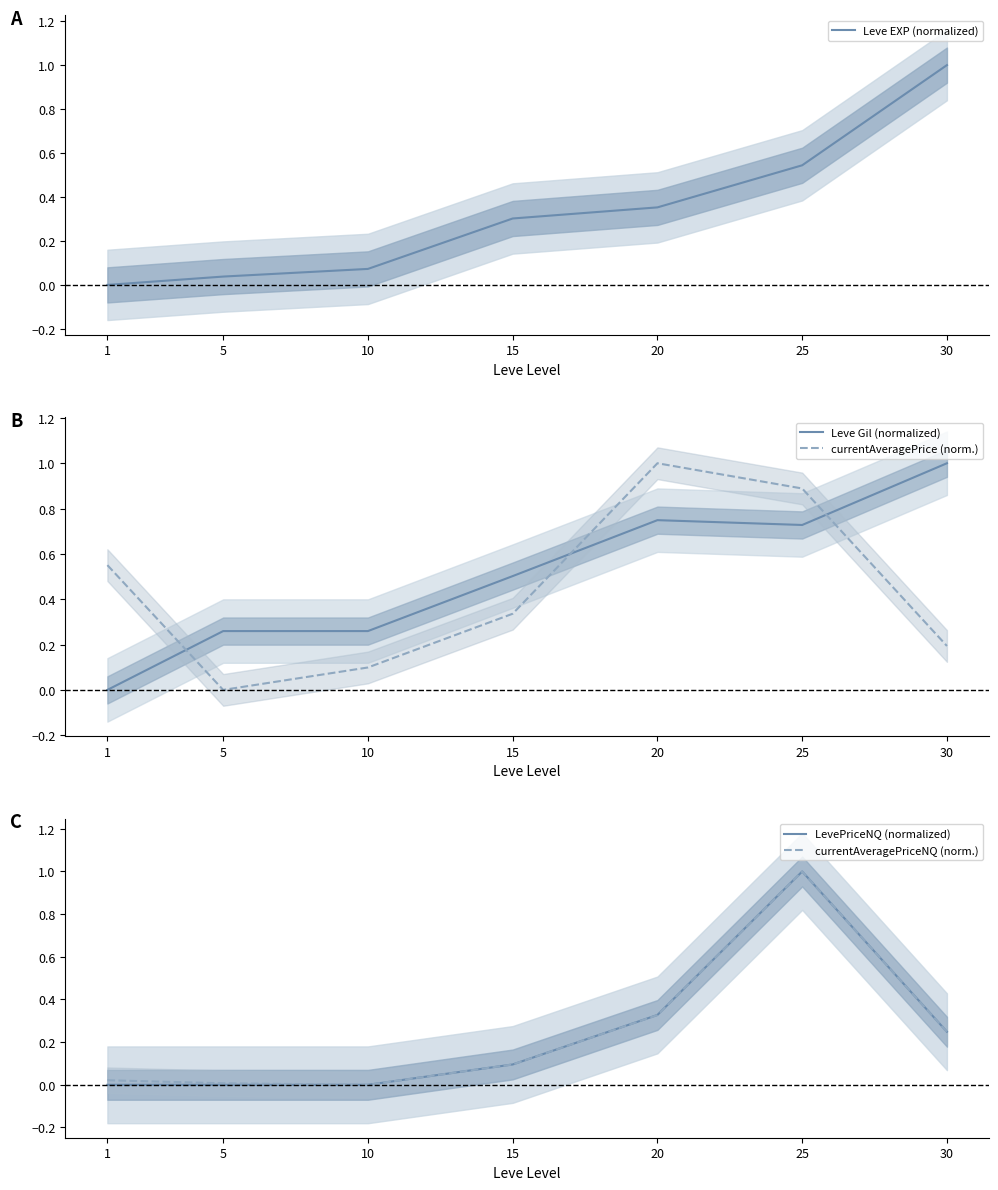

Reading left to right, extract all data points from this chart.

Leve EXP (normalized): 1=0.0	5=0.0	10=0.1	15=0.3	20=0.4	25=0.5	30=1.0
Leve Gil (normalized): 1=0.0	5=0.3	10=0.3	15=0.5	20=0.7	25=0.7	30=1.0
currentAveragePrice (norm.): 1=0.6	5=0.0	10=0.1	15=0.3	20=1.0	25=0.9	30=0.2
LevePriceNQ (normalized): 1=0.0	5=0.0	10=0.0	15=0.1	20=0.3	25=1.0	30=0.2
currentAveragePriceNQ (norm.): 1=0.0	5=0.0	10=0.0	15=0.1	20=0.3	25=1.0	30=0.2